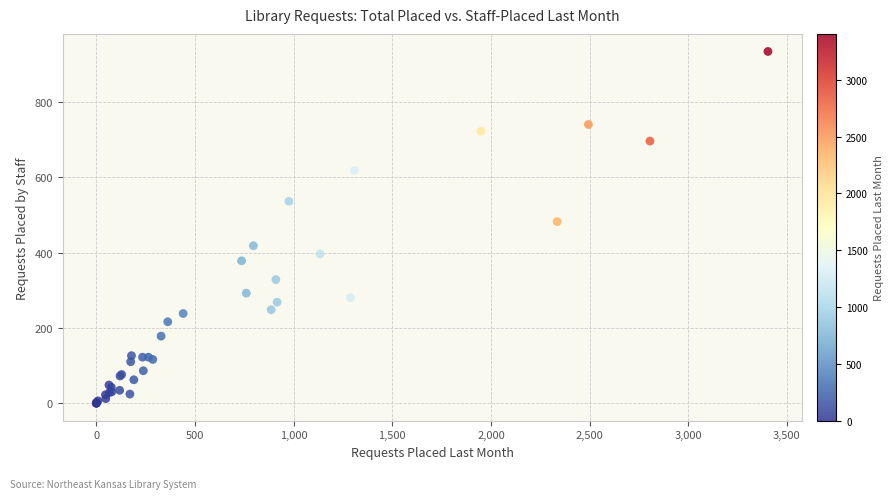

What Y value in the scatter plot is closest to 467?

482